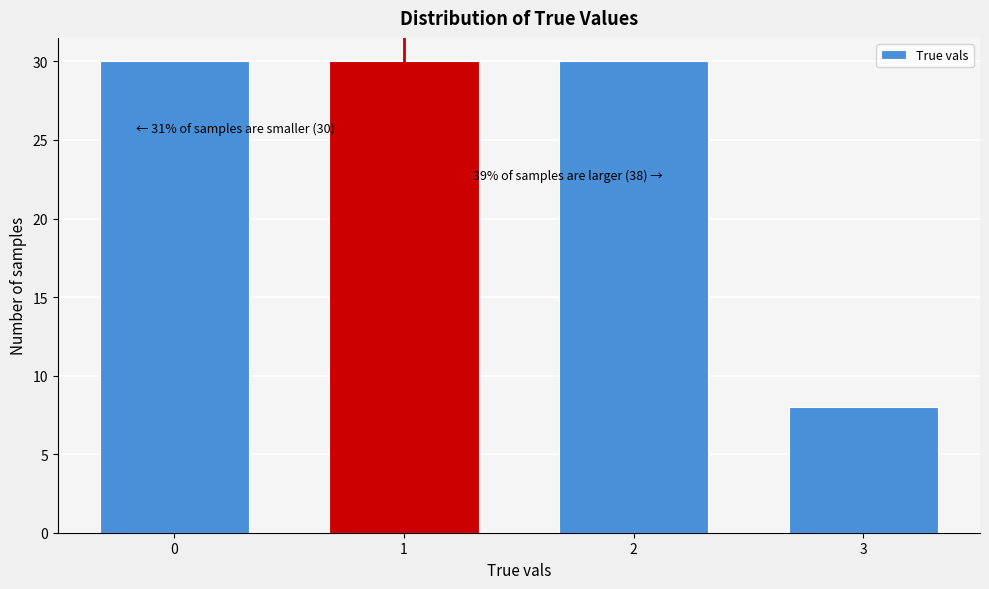

Reading left to right, extract all data points from this chart.

0=30	1=30	2=30	3=8